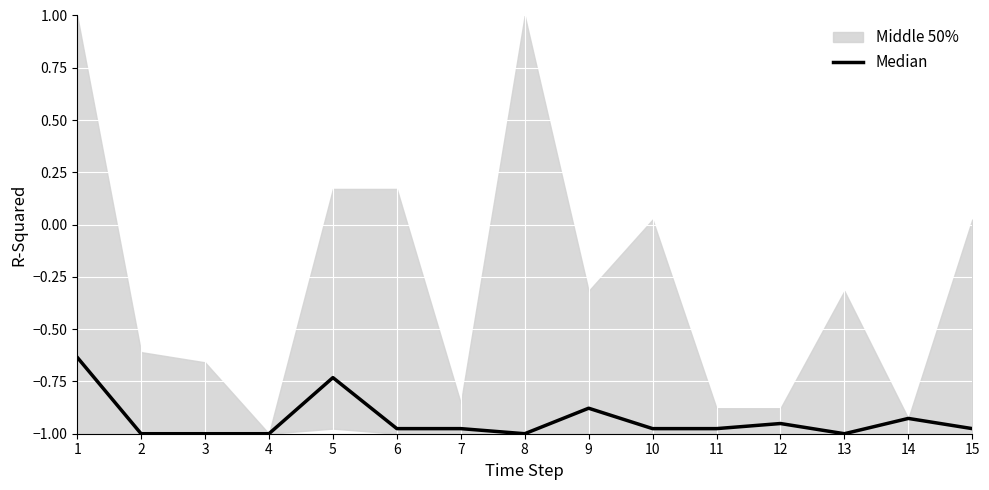

How many data points does each series have?

15